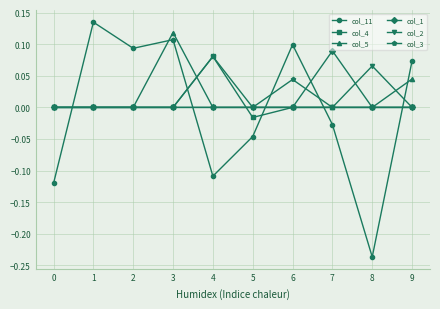

Where is the first local minimum for col_11?

2